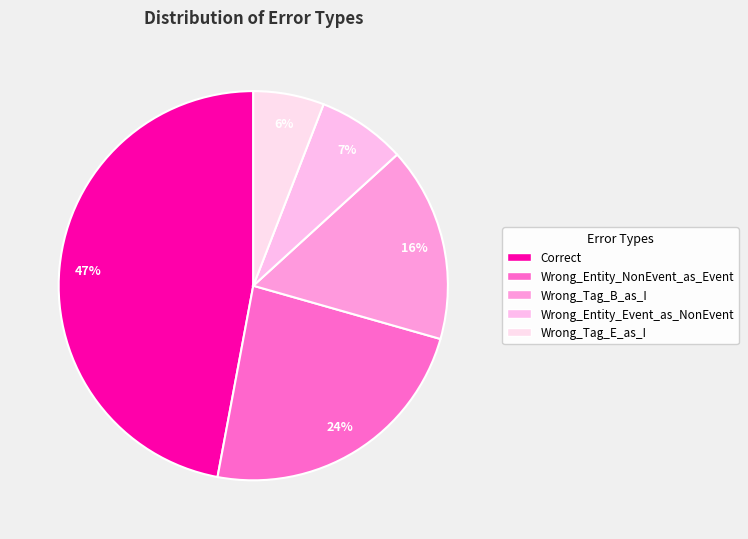

How many segments does this pie chart have?

5